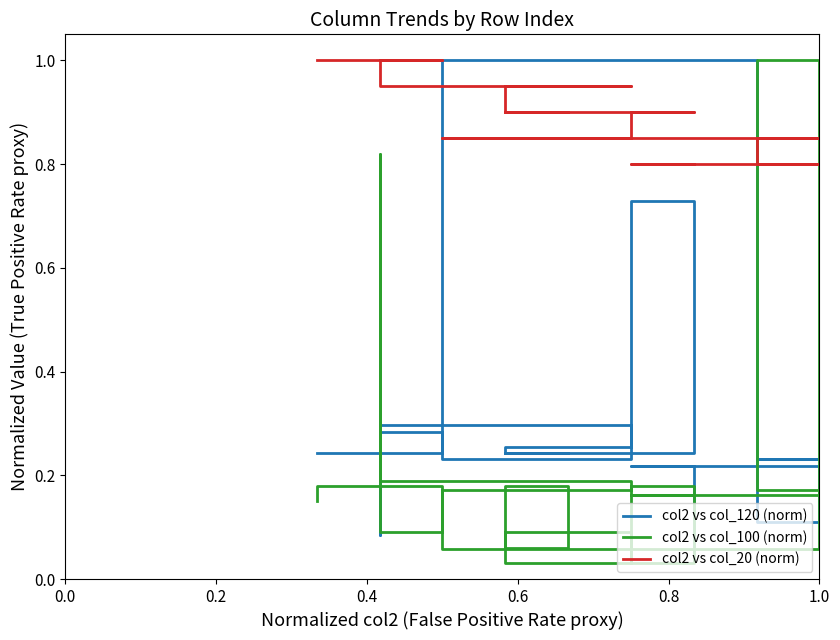

Which series has the largest total across all categories?

col2 vs col_20 (norm)